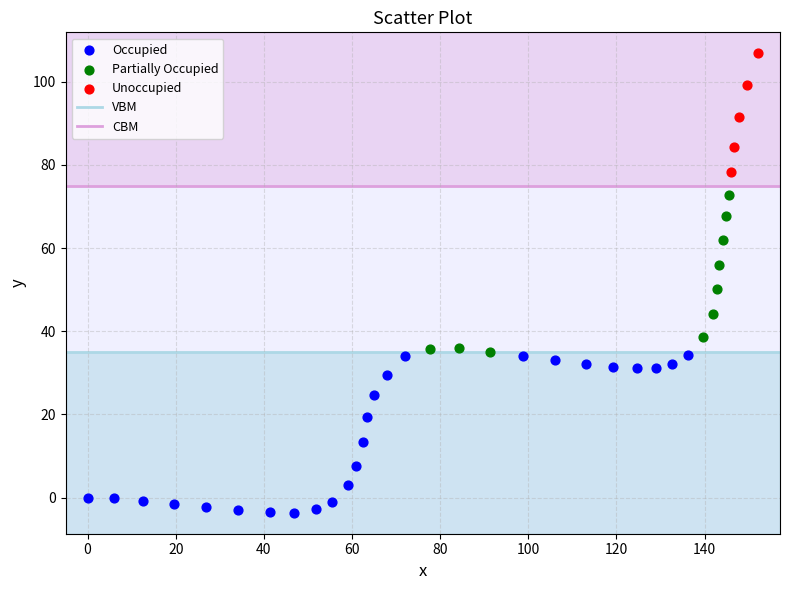

Which series contains the highest Y value?

Unoccupied